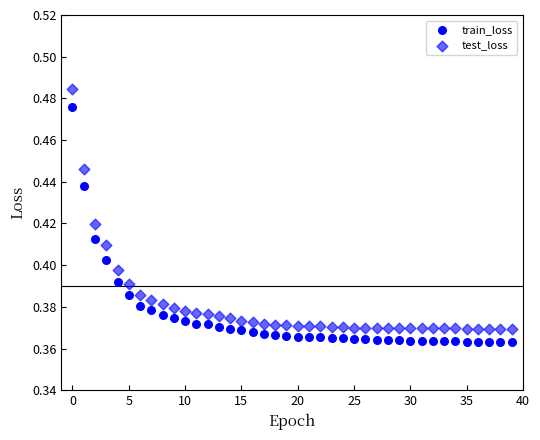

How many data points are displayed?

80